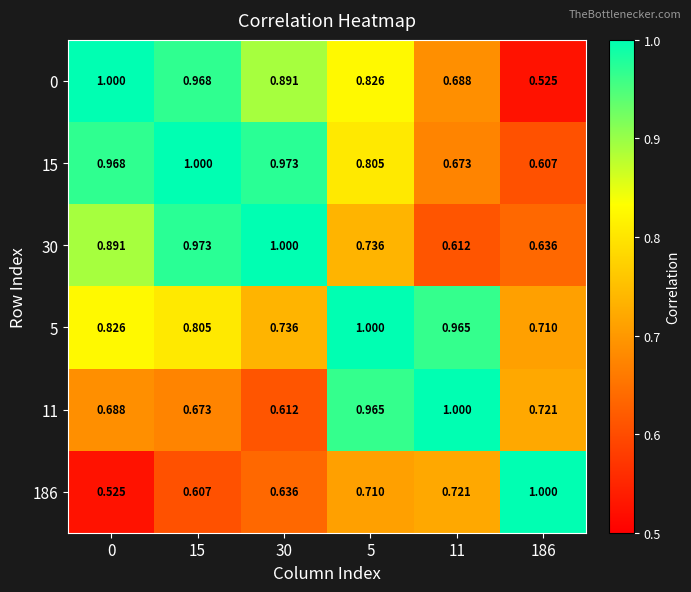

Is the value of 186 at 0 greater than the value of 5 at 30?

No